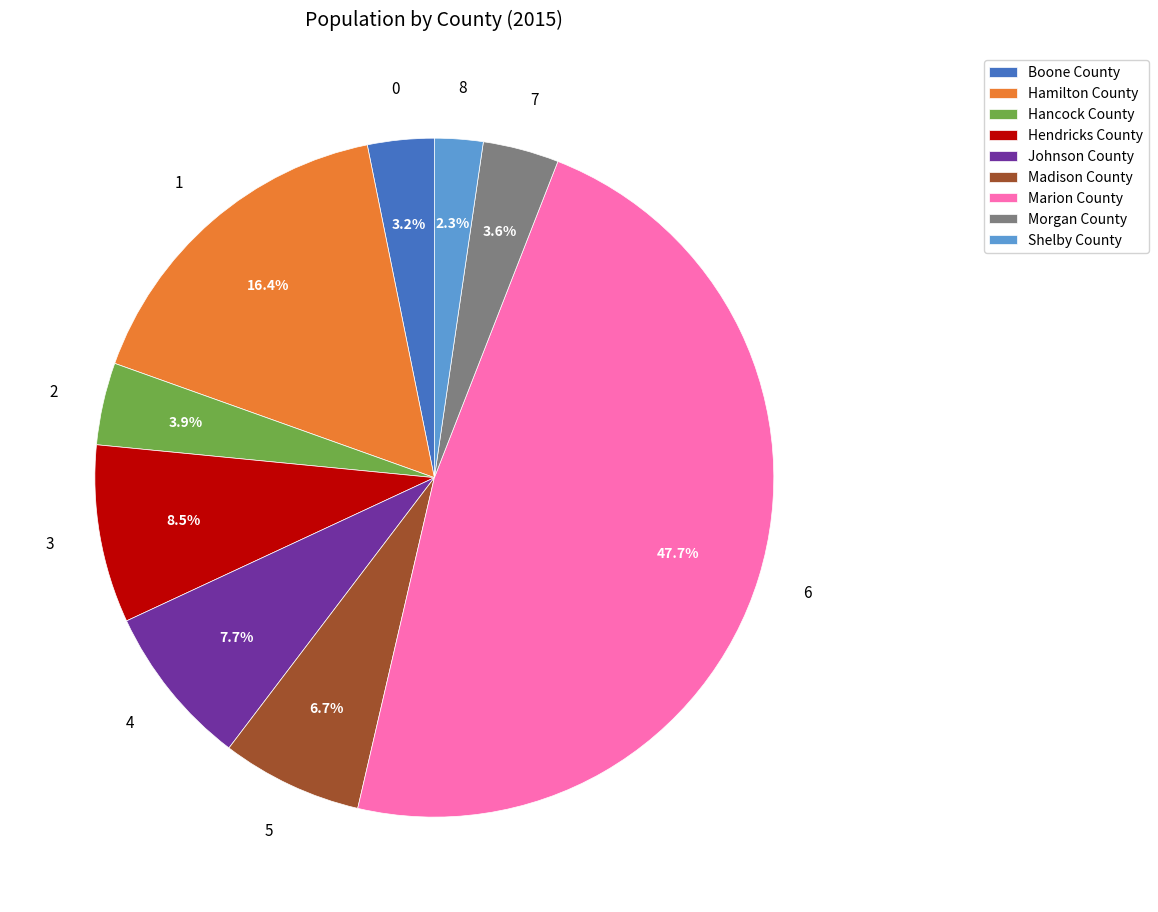

Which category has the biggest portion of the pie?

Marion County